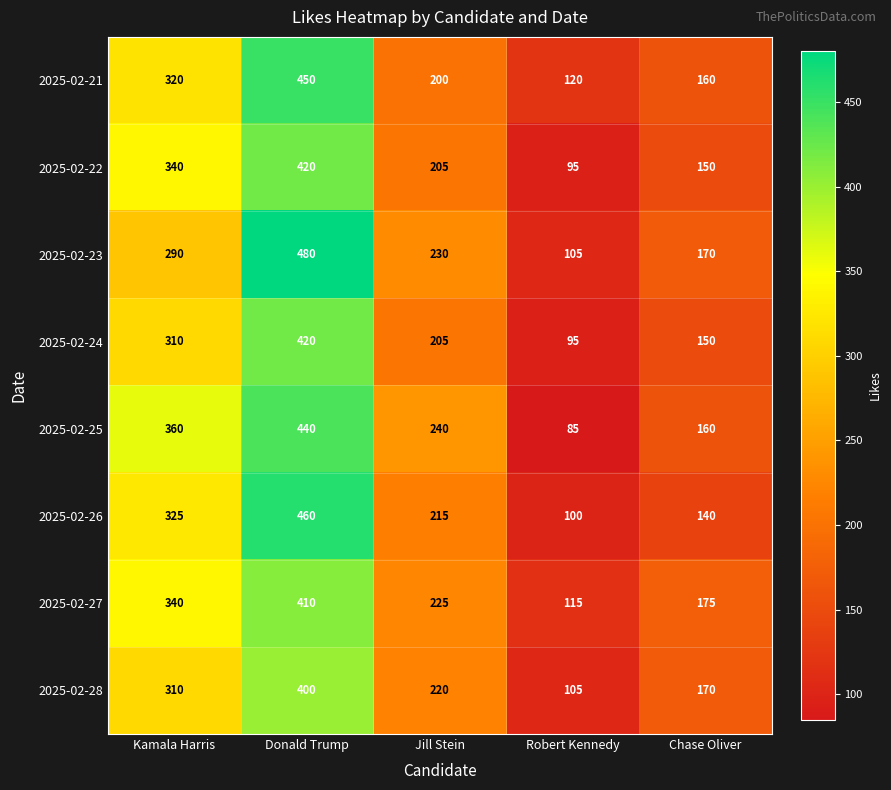

Which series has the largest range (max minus min)?

2025-02-23